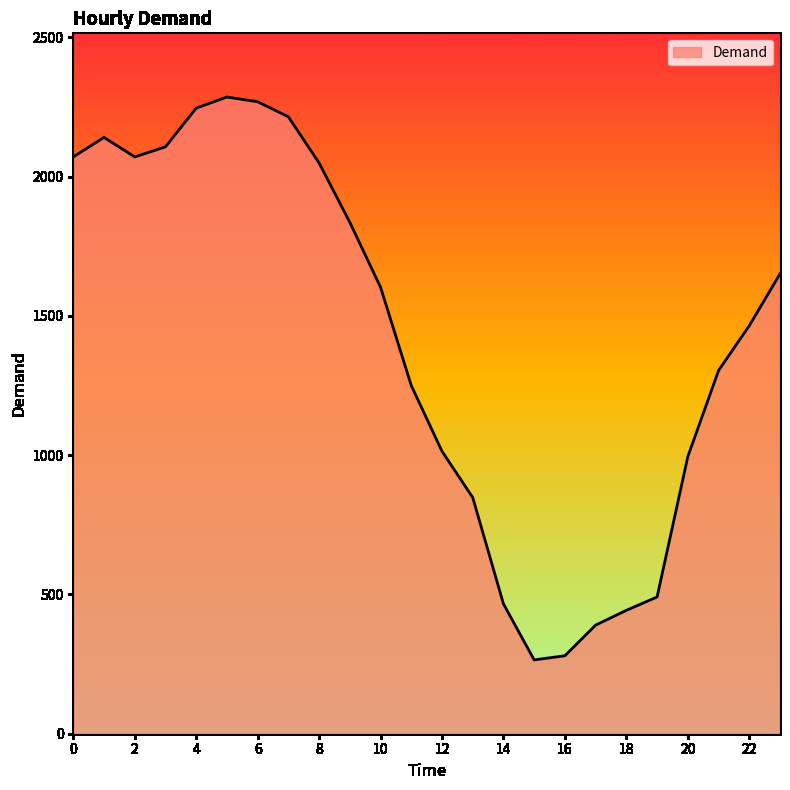

Count the number of categories in the chart.

24